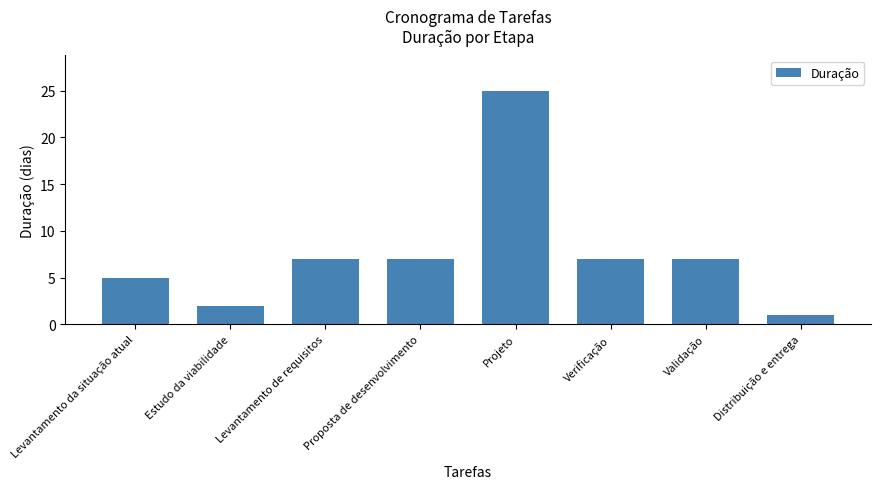

What is the label of the 8th bar from the left?

Distribuição e entrega